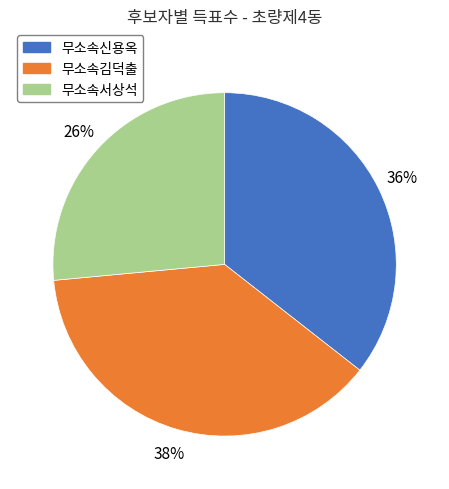

Combined, do 무소속신용옥 and 무소속김덕출 account for over 50%?

Yes